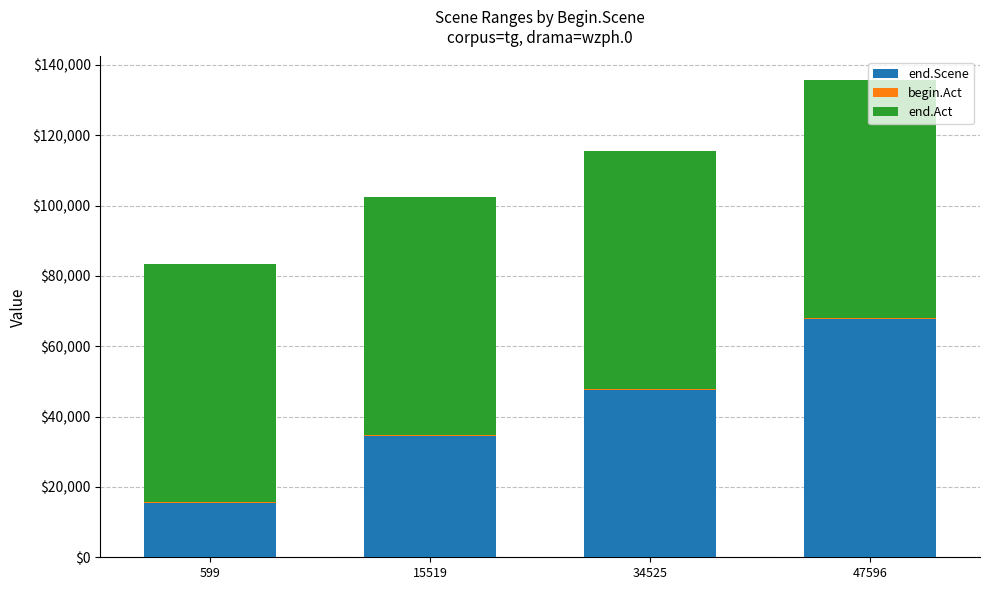

Which category has the highest value in the end.Scene series?

47596